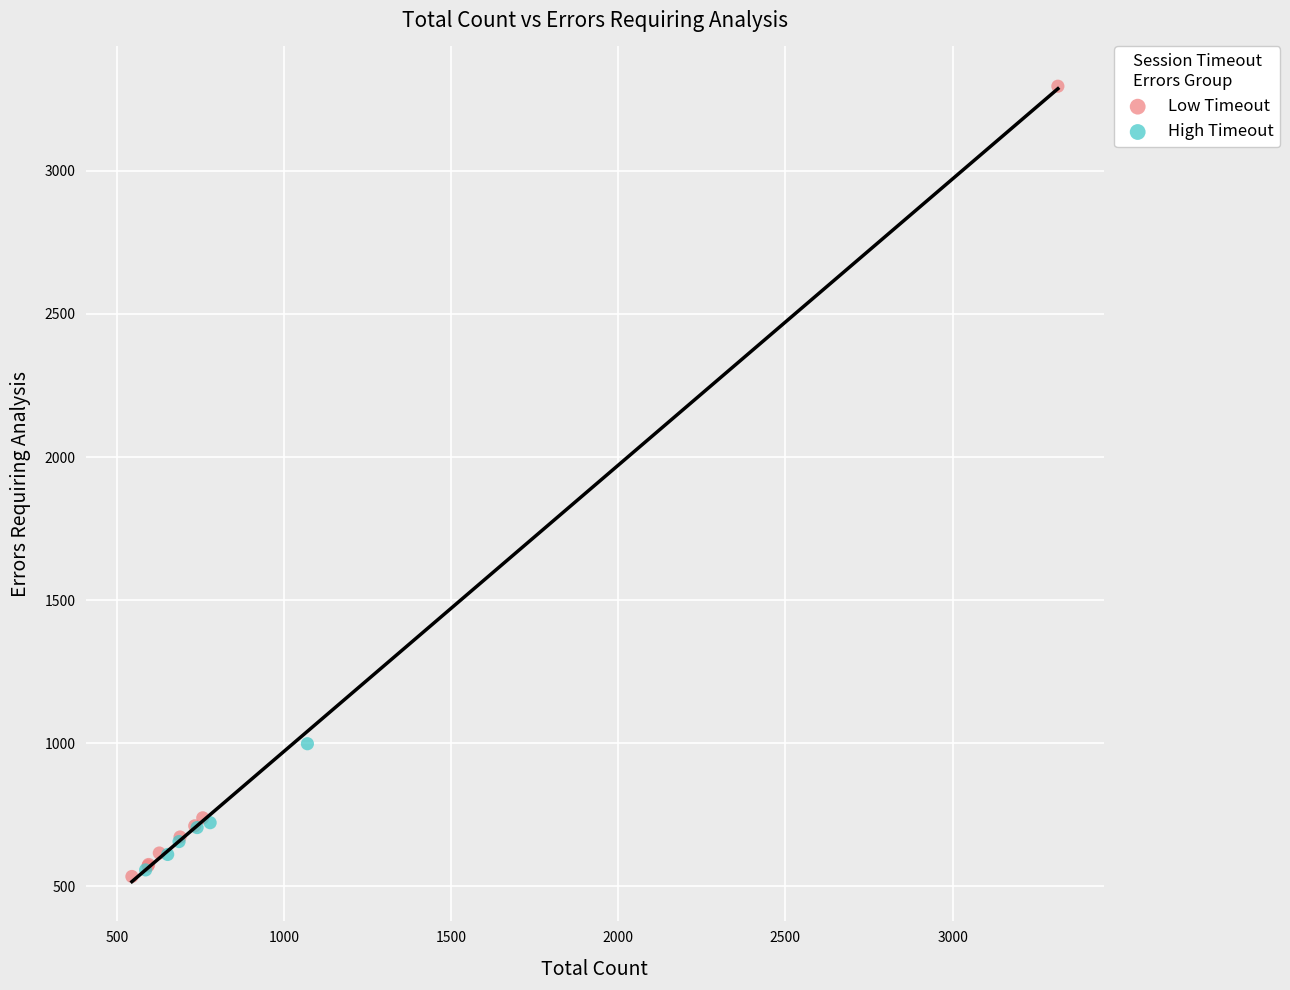

Which series reaches the maximum Y coordinate?

Low Timeout